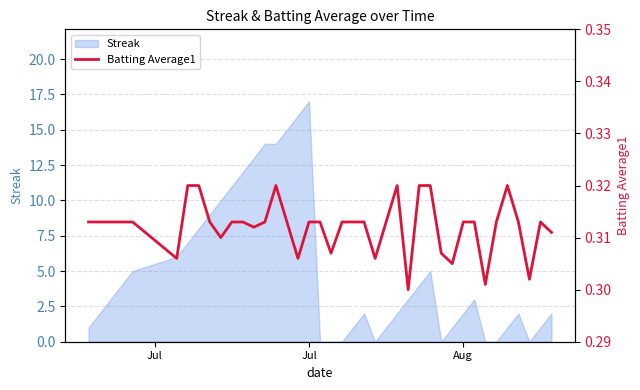

What is the highest value of the Streak series?

17